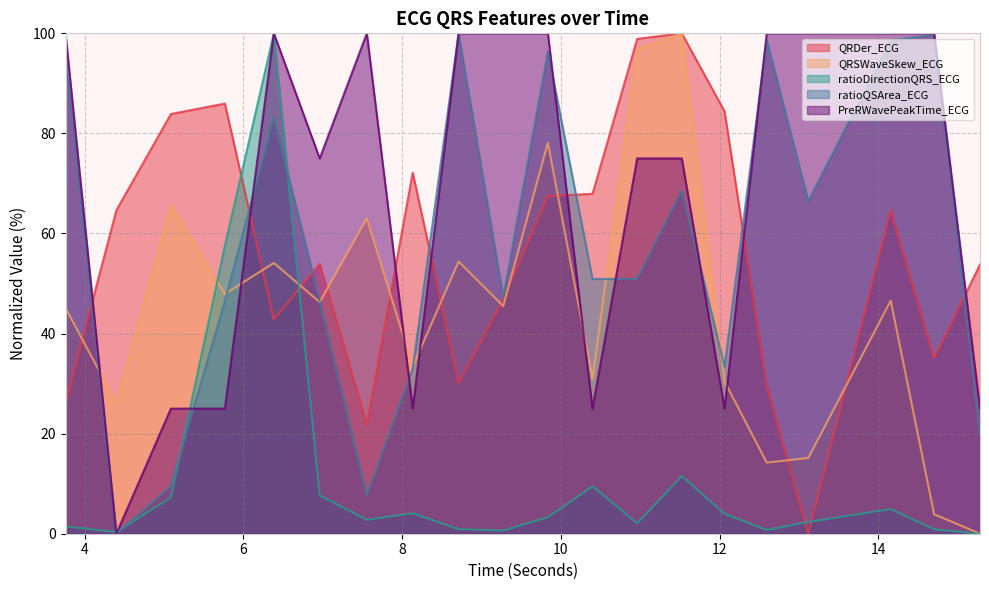

True or false: QRDer_ECG and ratioDirectionQRS_ECG intersect in this chart.

True